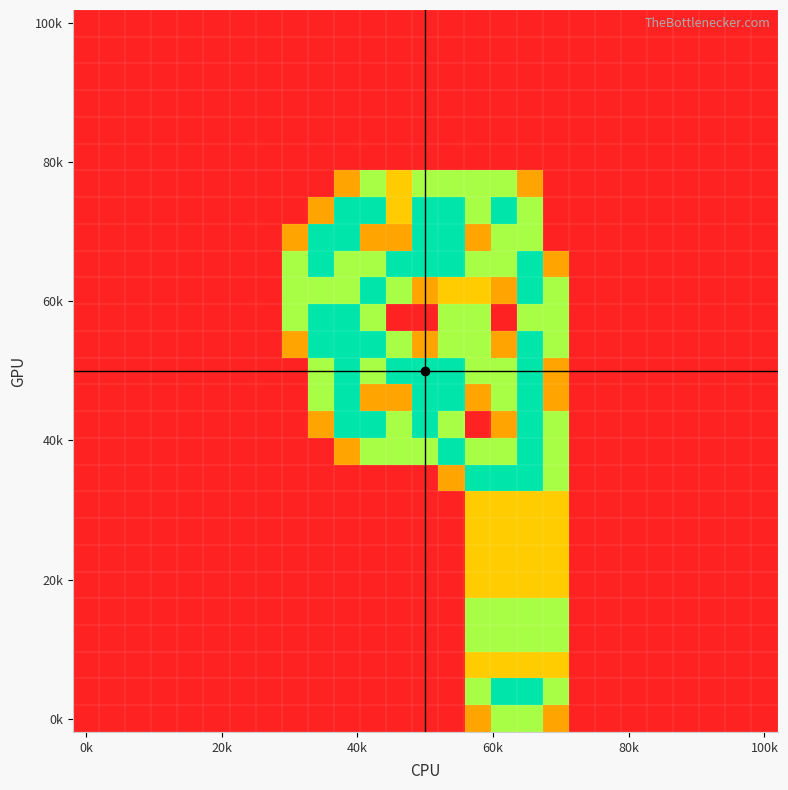

How many data points does each series have?

27